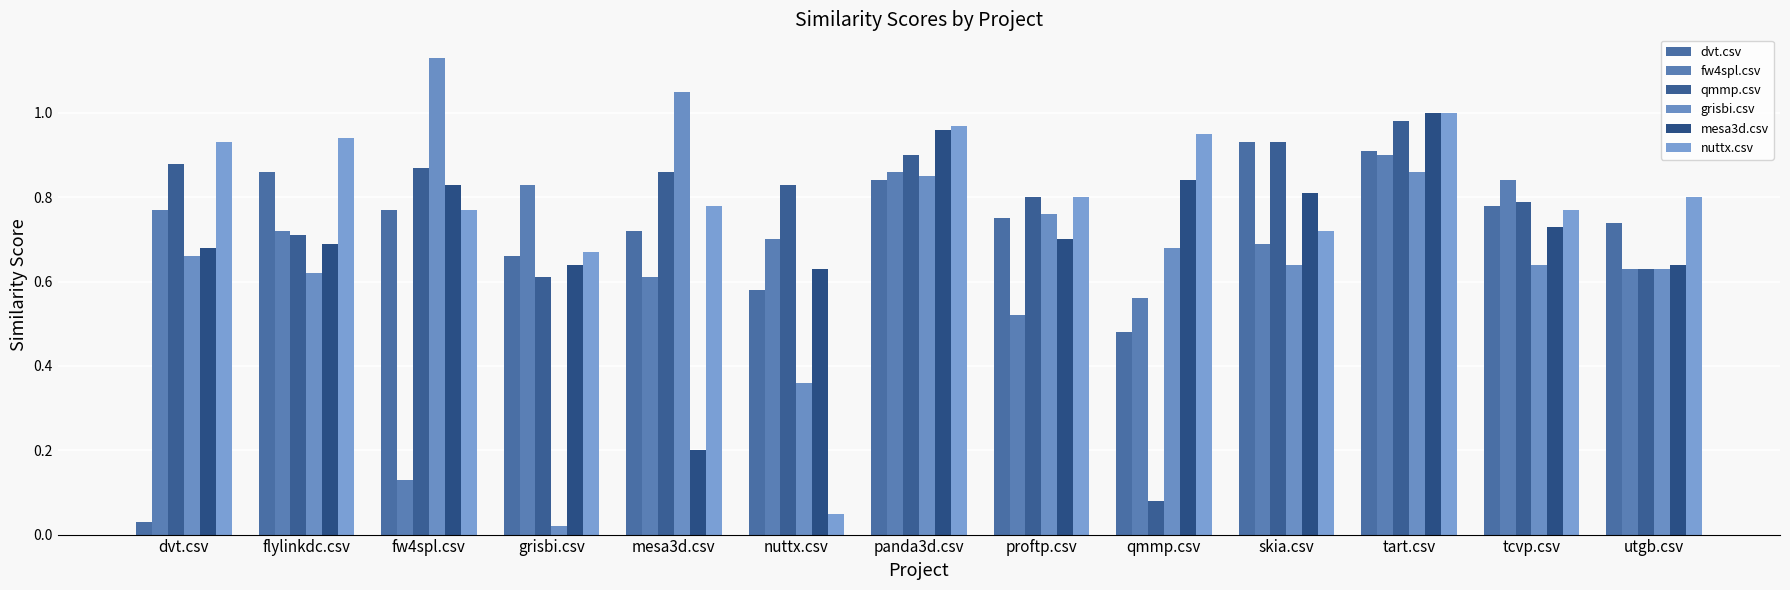

The mesa3d.csv series shows 0.4 at flylinkdc.csv. True or false?

False